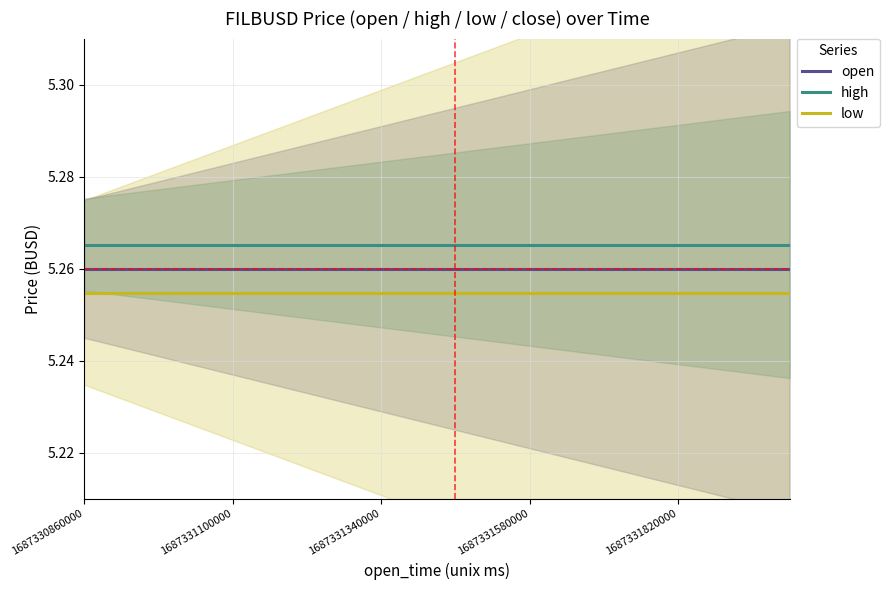

Rank the series at 14 from lowest to highest value.

low, open, high